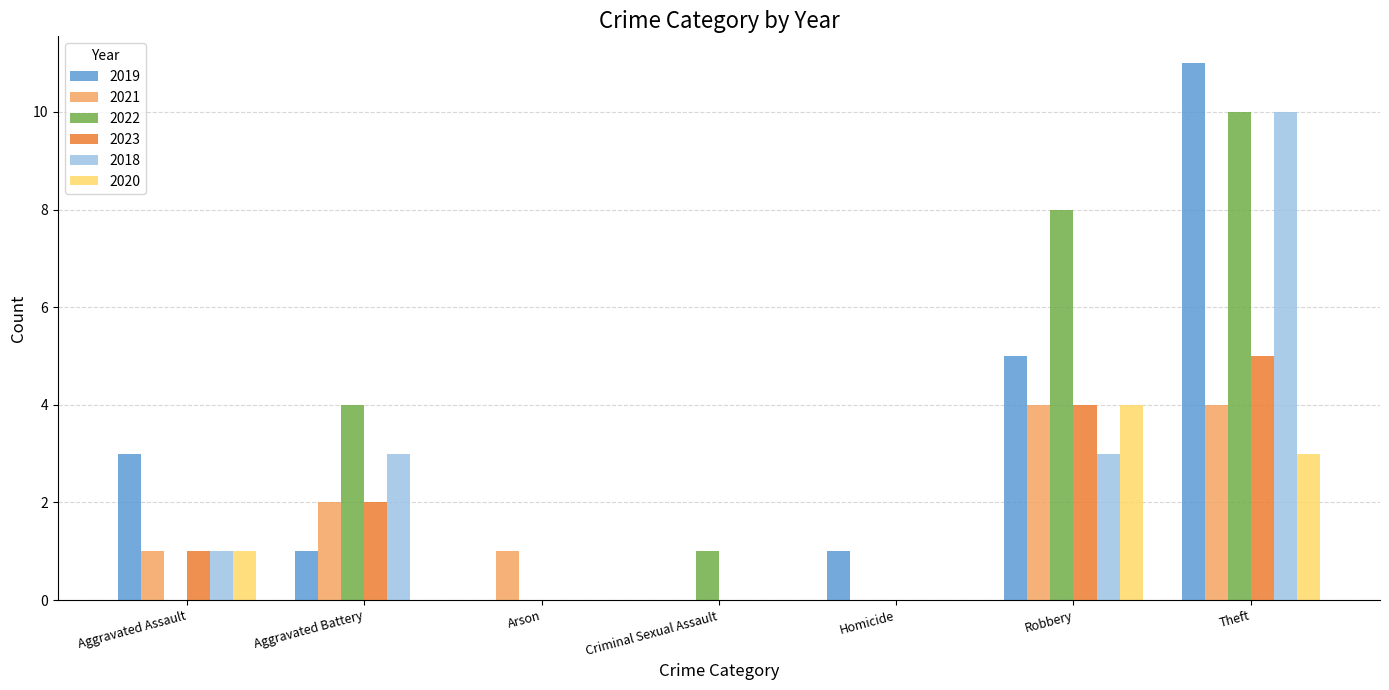

Which series has the largest range (max minus min)?

2019